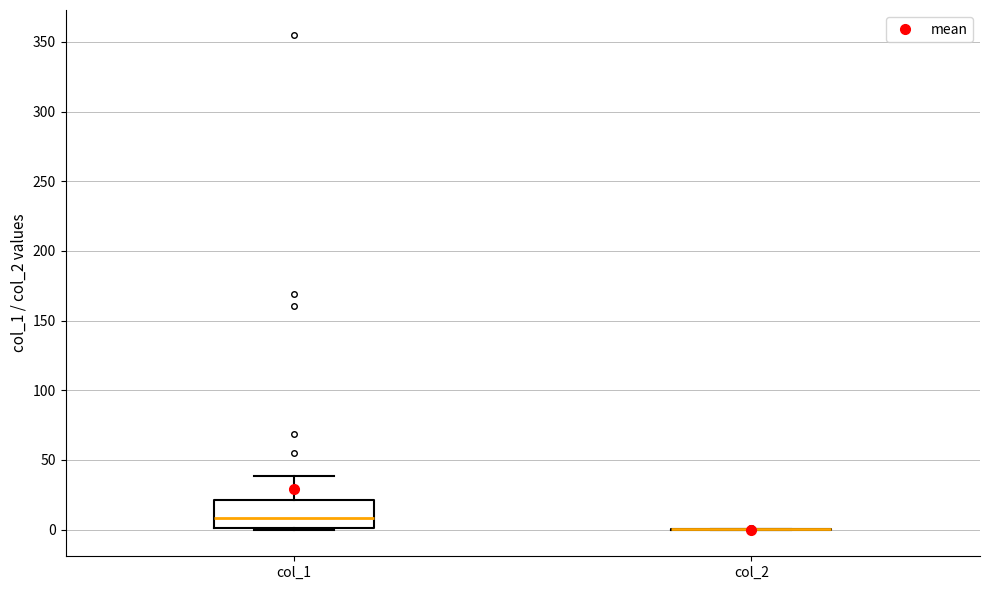

Which box is the tallest, from its lower edge to its upper edge?

col_1